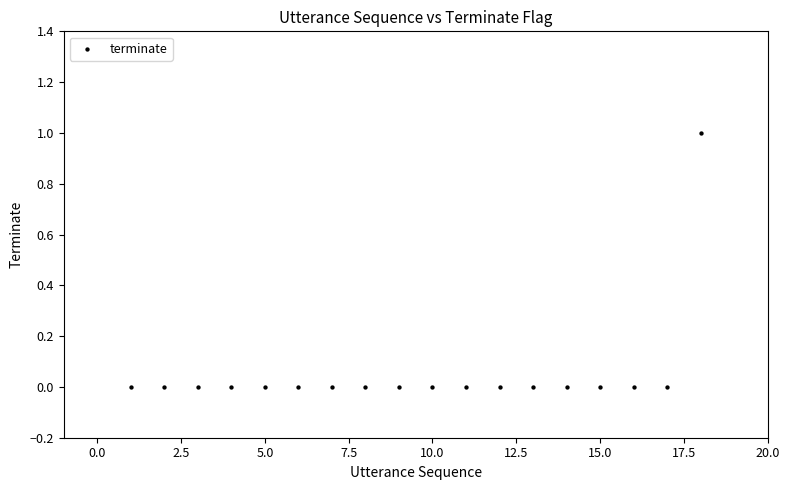

How many points are shown in the scatter plot?

18